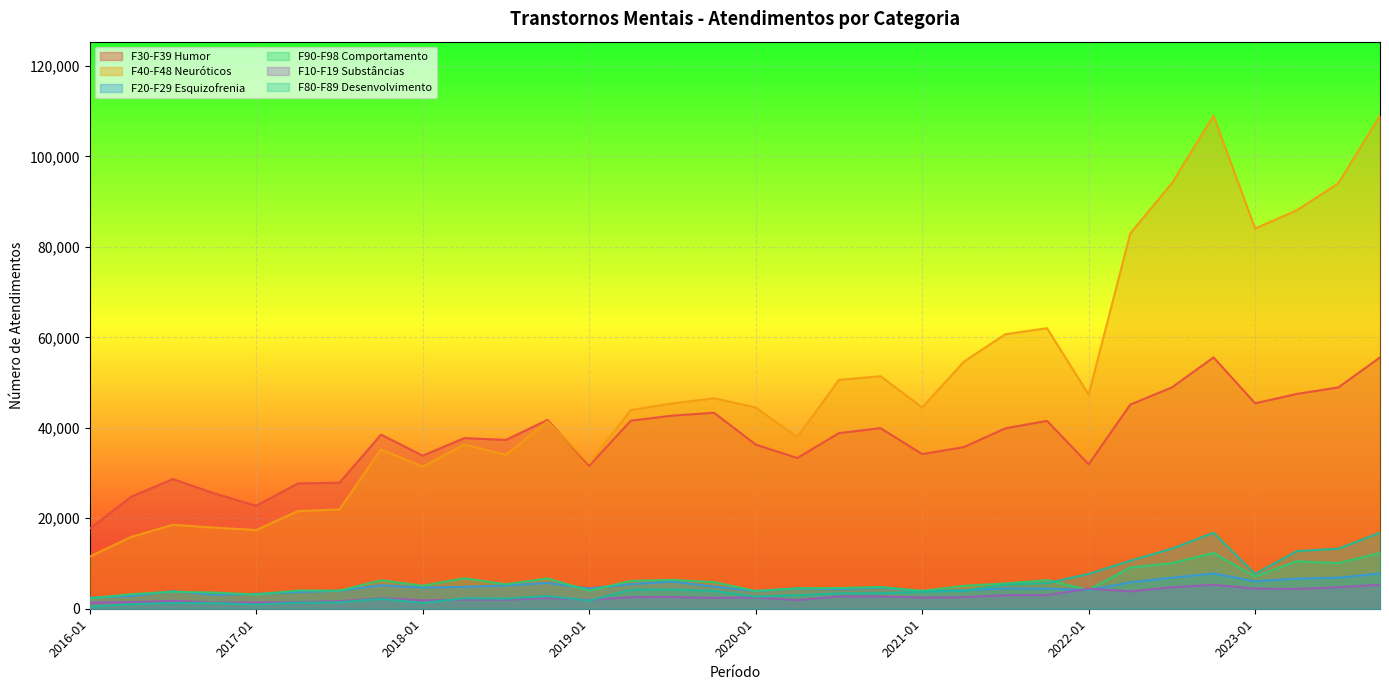

Which label corresponds to the smallest value in the chart?

2016-01